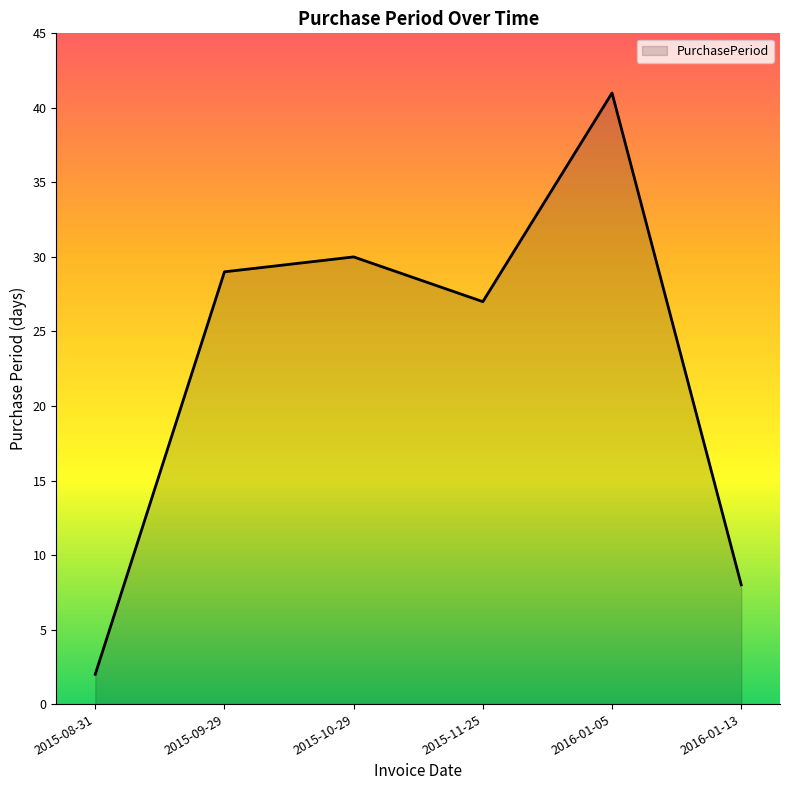

What is the smallest value displayed?

2